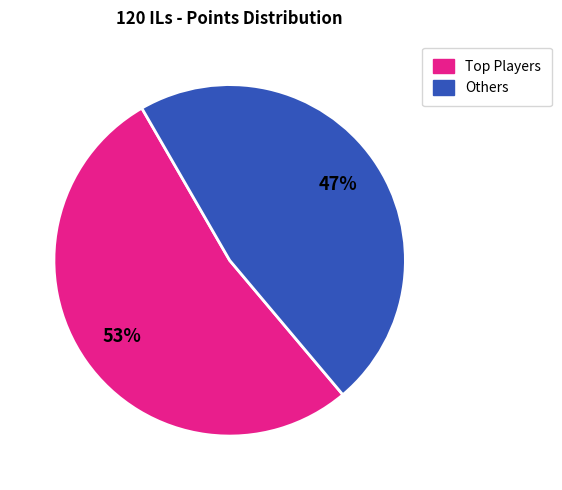

Is there any slice that represents more than half of the pie?

Yes